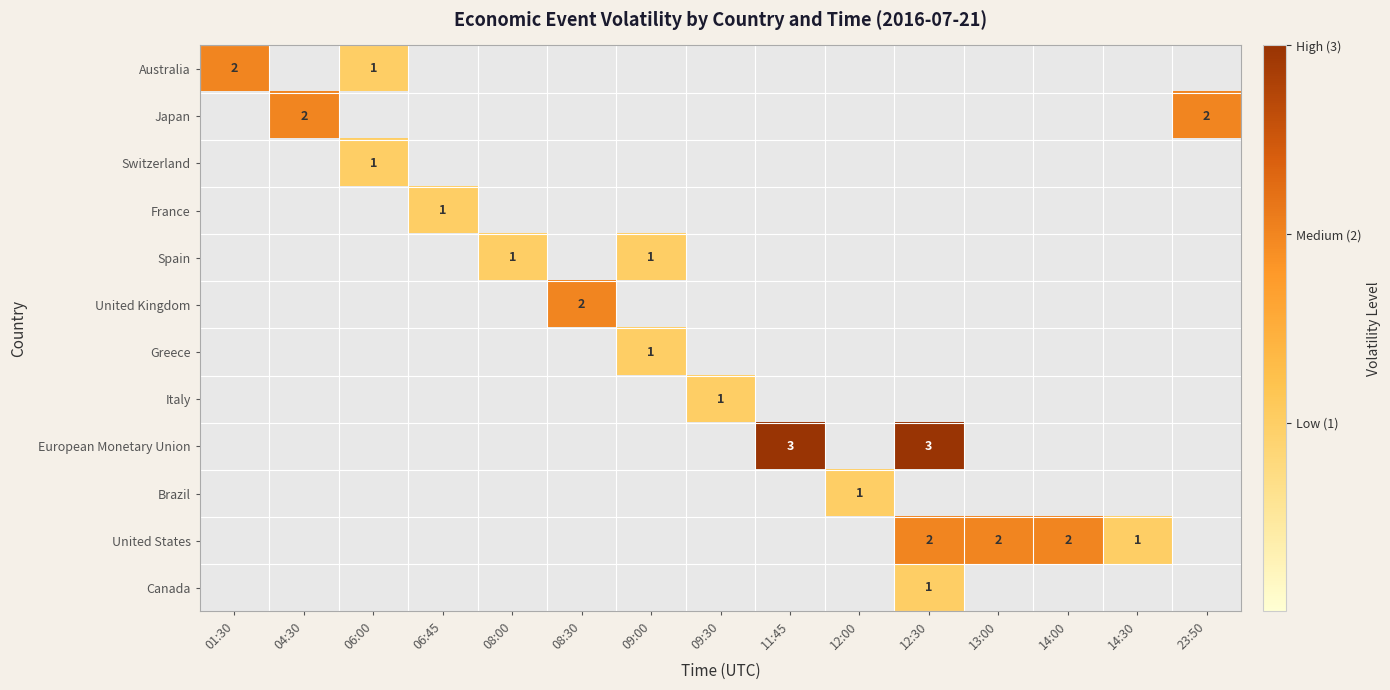

The United States series shows 2 at 14:00. True or false?

True